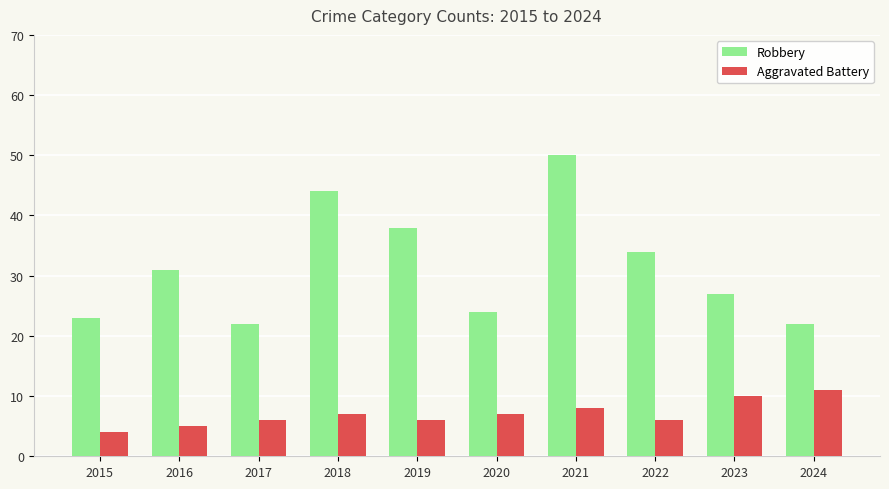

Reading right to left, transcribe all the data shown in this chart.

Robbery: 22	27	34	50	24	38	44	22	31	23
Aggravated Battery: 11	10	6	8	7	6	7	6	5	4